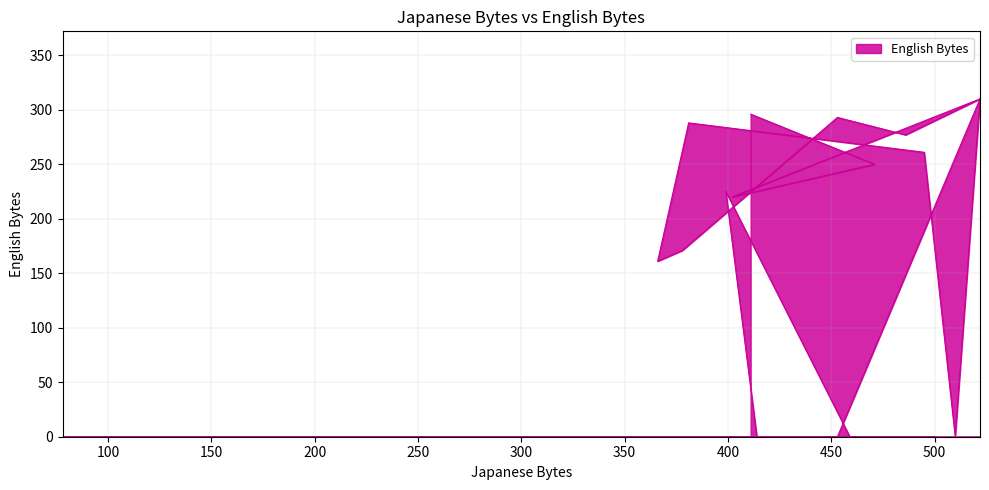

List the labels in order of value, smallest first.

510, 453, 387, 459, 414, 489, 453, 468, 477, 438, 501, 486, 330, 432, 78, 402, 468, 450, 444, 498, 483, 396, 333, 288, 438, 255, 87, 366, 378, 402, 399, 471, 495, 486, 381, 453, 453, 411, 522, 522